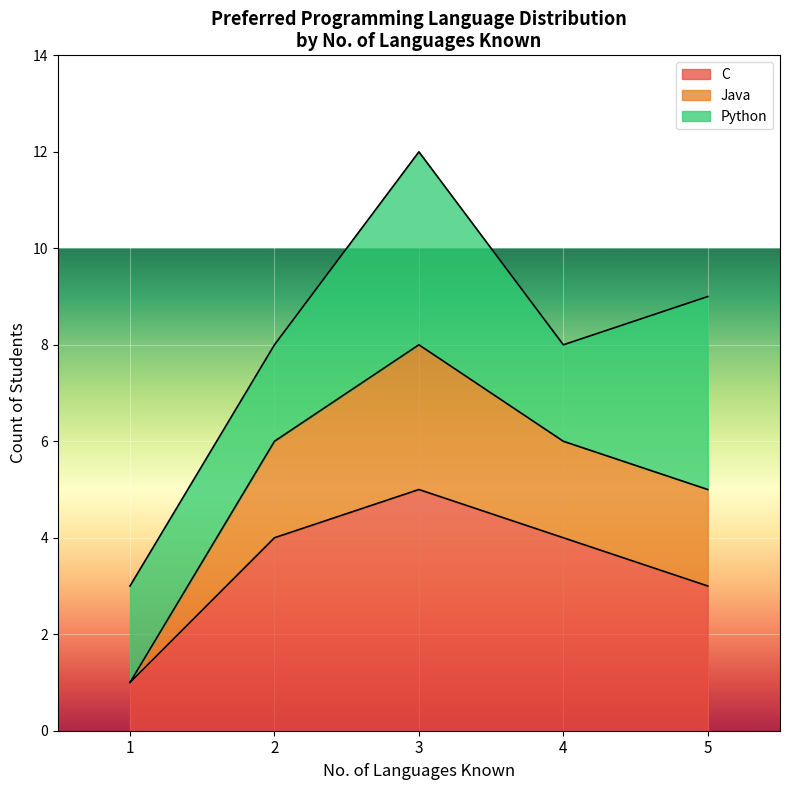

At which category is the sum across all series the highest?

3